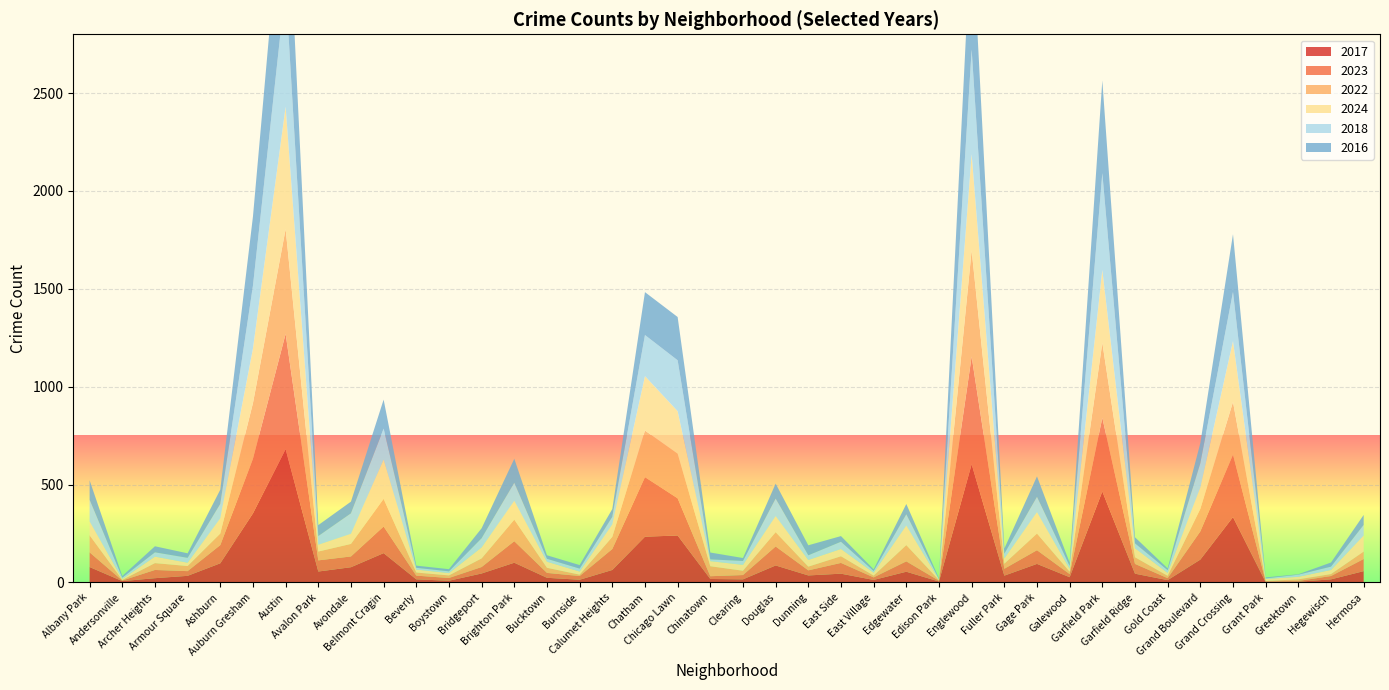

Reading left to right, extract all data points from this chart.

2017: 79	7	22	34	98	353	681	56	78	150	16	9	46	101	24	14	64	234	240	18	16	87	36	45	13	55	5	604	35	95	27	465	45	12	117	334	2	4	16	58
2023: 75	3	42	24	93	279	589	57	55	136	19	14	33	110	25	19	107	304	190	14	22	97	26	55	13	53	4	550	35	70	16	376	50	10	144	319	4	4	17	62
2022: 87	3	35	26	59	284	535	45	64	141	16	13	44	110	26	7	62	238	228	51	22	73	19	34	9	83	3	542	26	85	12	383	34	12	115	269	2	8	10	38
2024: 71	5	33	17	78	279	625	35	52	201	15	12	56	96	31	16	64	278	217	26	30	82	34	37	15	100	3	492	27	109	15	372	46	15	109	311	10	13	21	82
2018: 110	7	22	25	73	321	616	44	104	158	9	9	47	92	15	15	38	210	260	9	20	89	24	37	9	57	2	534	24	78	15	495	25	14	124	251	3	11	17	54
2016: 100	8	31	23	73	353	700	56	60	148	11	11	51	123	18	18	40	219	221	35	15	77	51	29	8	53	4	655	26	105	16	473	31	9	103	295	5	2	21	51